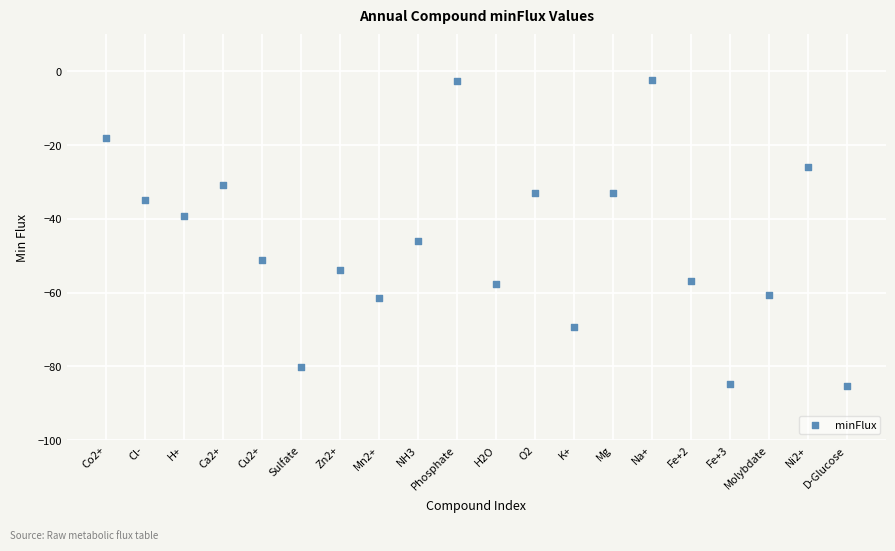

What is the range of Y values (max minus min)?

83.0